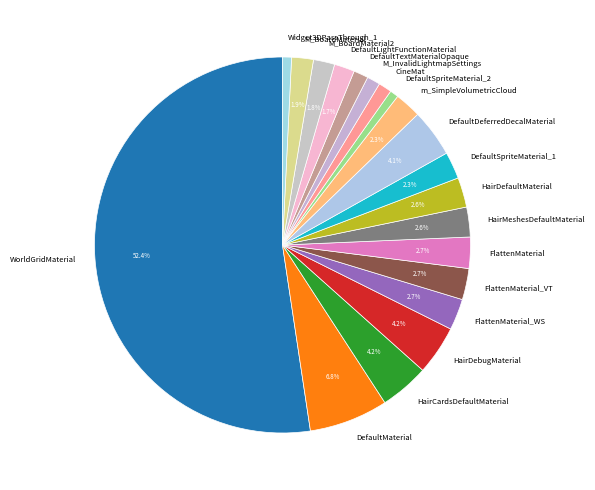

Is it true that Widget3DPassThrough_1 is 8% of the pie?

False